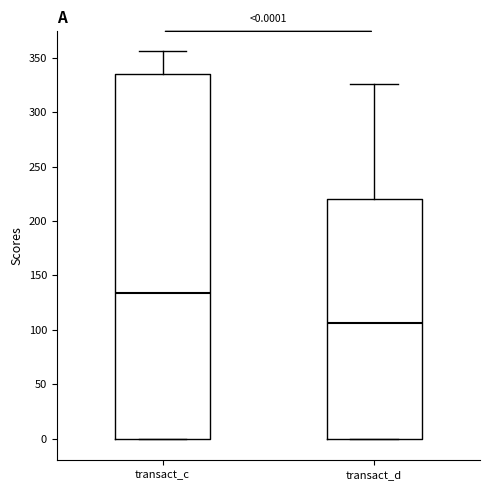

Comparing the boxes themselves (not the whiskers), which one is the tallest?

transact_c